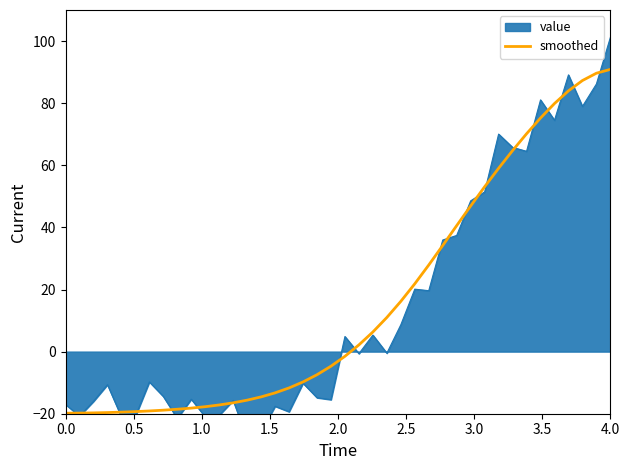

What is the lowest value of the smoothed series?

-19.8